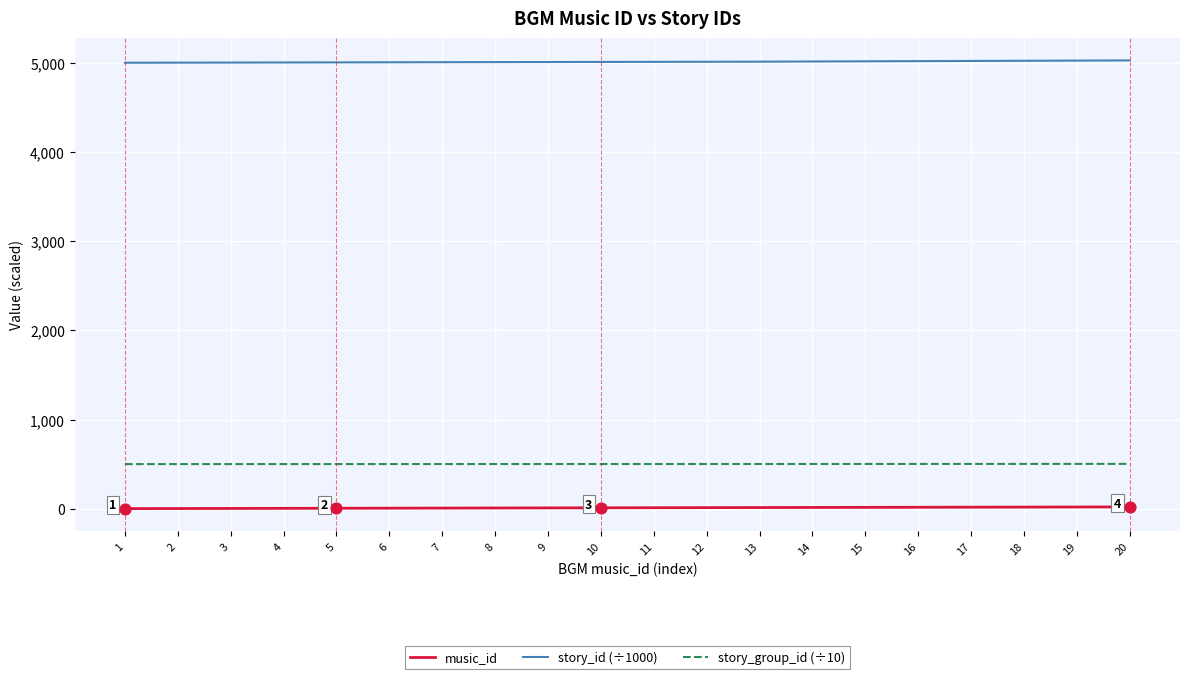

True or false: music_id and story_id (÷1000) intersect in this chart.

False